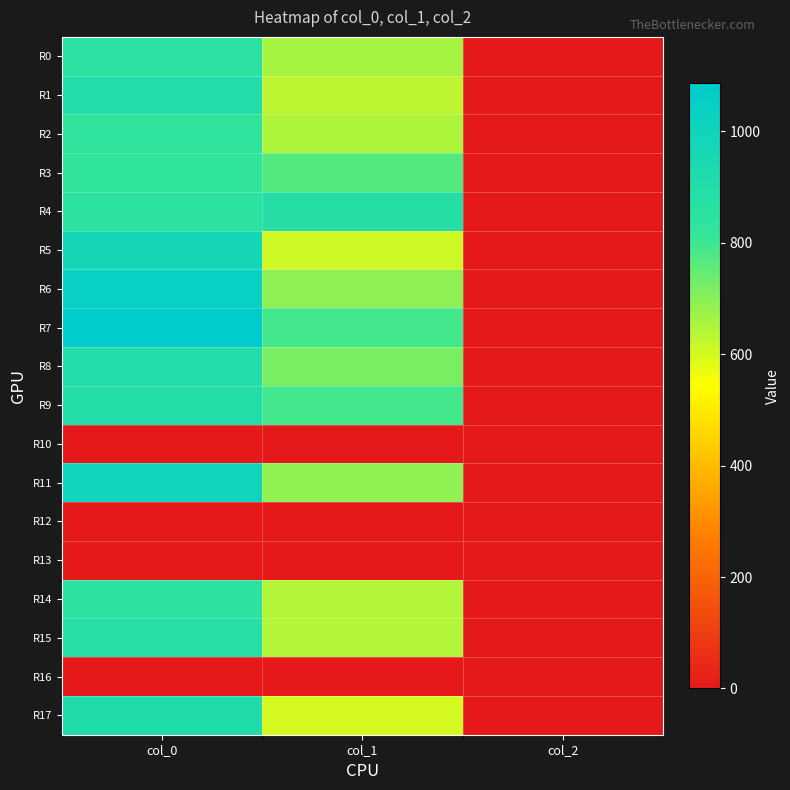

Reading left to right, what are all the values shown in this chart?

R0: col_0=860.0	col_1=658.1	col_2=2.0
R1: col_0=900.0	col_1=631.1	col_2=2.0
R2: col_0=833.3	col_1=651.4	col_2=2.0
R3: col_0=830.0	col_1=769.5	col_2=2.0
R4: col_0=846.7	col_1=884.2	col_2=2.0
R5: col_0=973.3	col_1=607.5	col_2=2.0
R6: col_0=1040.0	col_1=695.2	col_2=2.0
R7: col_0=1086.7	col_1=789.8	col_2=2.0
R8: col_0=900.0	col_1=718.9	col_2=2.0
R9: col_0=896.7	col_1=789.8	col_2=2.0
R10: col_0=0.0	col_1=0.0	col_2=0.0
R11: col_0=993.3	col_1=691.9	col_2=2.0
R12: col_0=0.0	col_1=0.0	col_2=0.0
R13: col_0=0.0	col_1=0.0	col_2=0.0
R14: col_0=850.0	col_1=644.6	col_2=2.0
R15: col_0=876.7	col_1=644.6	col_2=2.0
R16: col_0=0.0	col_1=0.0	col_2=0.0
R17: col_0=910.0	col_1=600.8	col_2=2.0